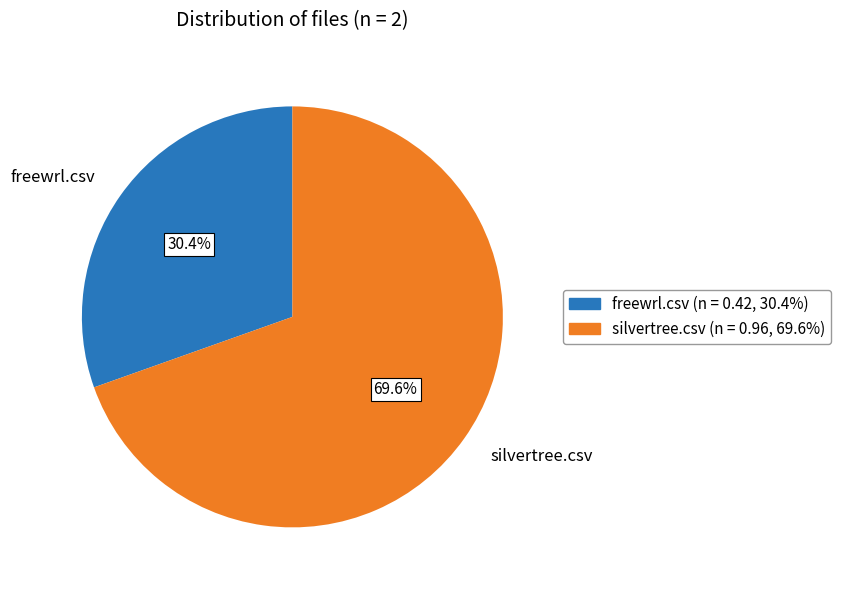

How many segments does this pie chart have?

2